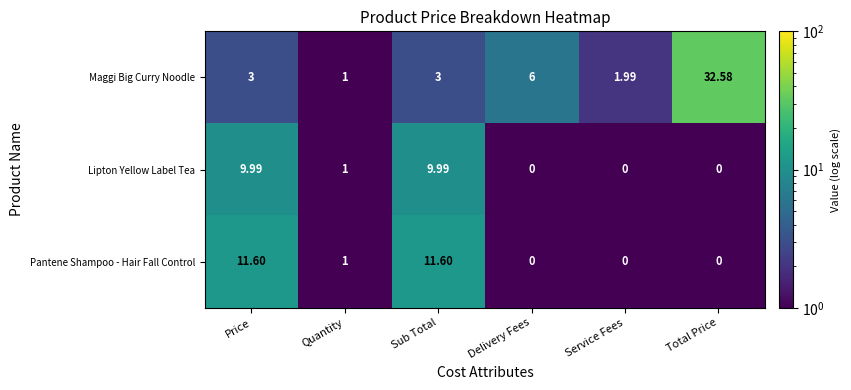

Which category has the highest value across all series?

Total Price